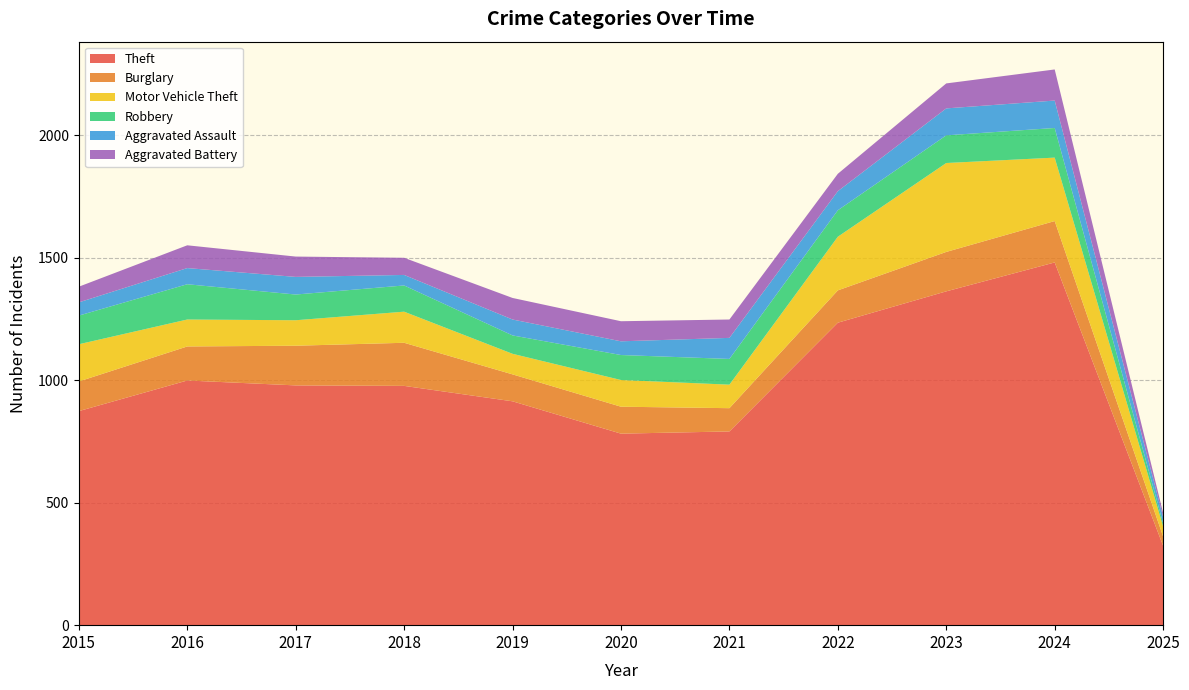

Reading left to right, transcribe all the data shown in this chart.

Theft: 874	999	979	977	914	782	791	1235	1363	1481	324
Burglary: 121	139	162	176	110	110	95	132	161	169	38
Motor Vehicle Theft: 152	110	104	127	84	109	96	219	363	259	41
Robbery: 117	144	105	107	75	102	105	108	113	121	13
Aggravated Assault: 54	66	72	43	65	56	86	78	110	112	26
Aggravated Battery: 64	93	83	70	88	82	75	71	102	127	16